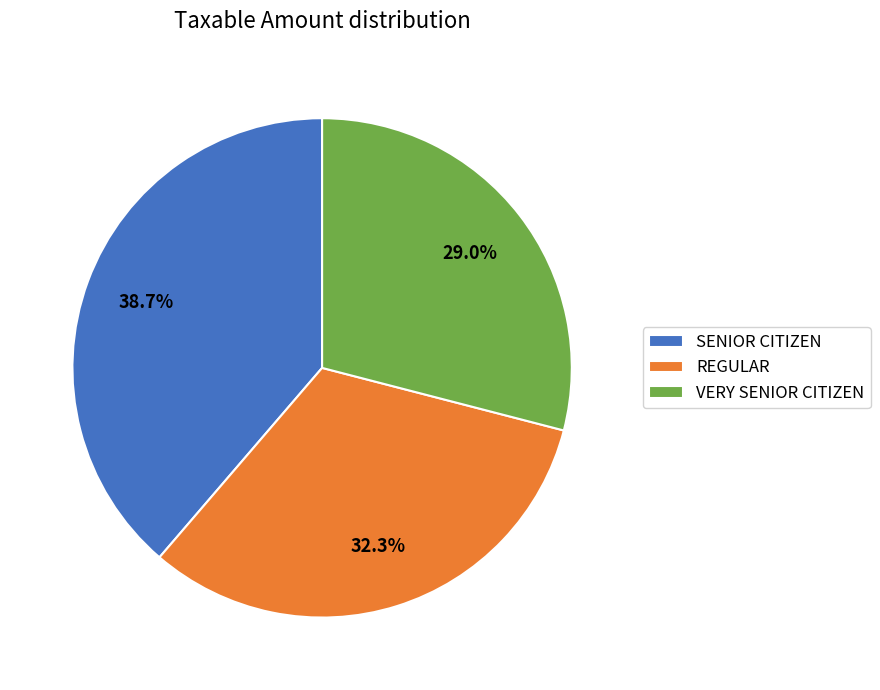

Which slice is the largest?

SENIOR CITIZEN